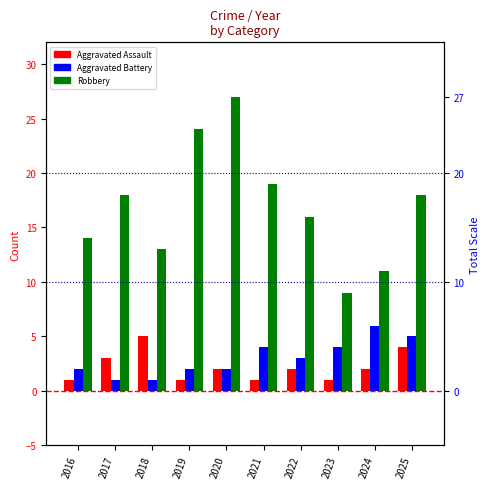

Is the value of Aggravated Battery at 2018 greater than the value of Aggravated Assault at 2019?

No